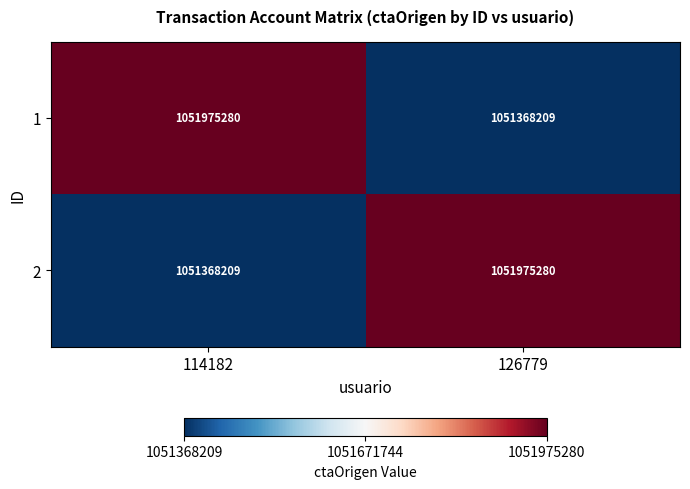

What is the sum of all 2 values?

2103343489